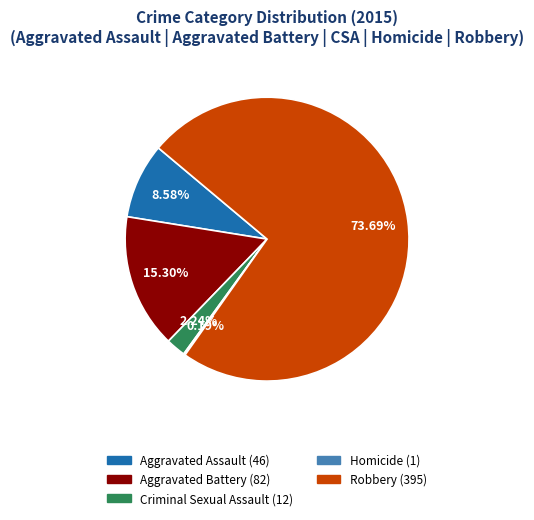

To the nearest percent, what is the combined percentage of Robbery and Aggravated Battery?

89%